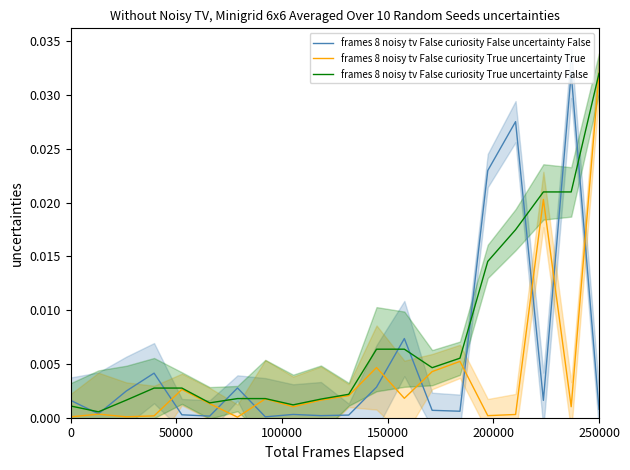

Does the chart display data point markers on the line(s)?

No